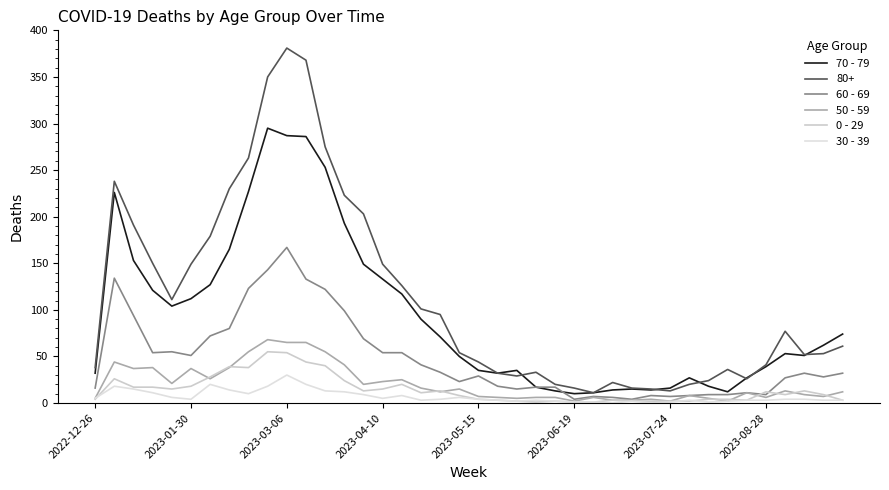

True or false: 60 - 69 and 50 - 59 cross at least once.

False